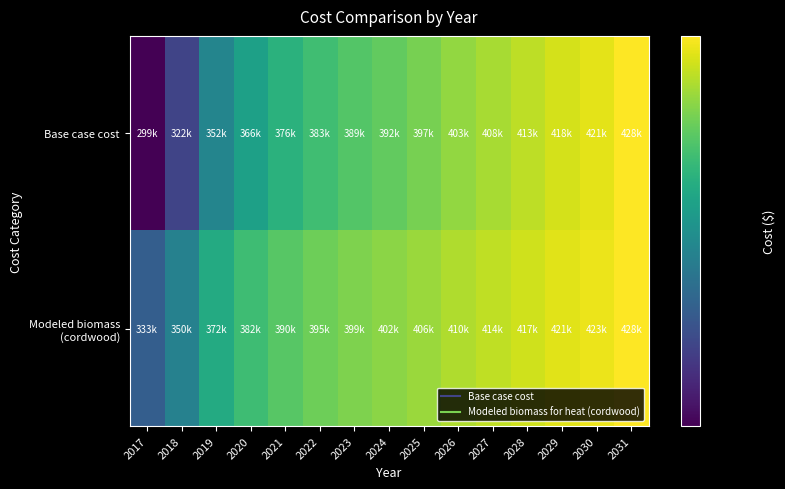

Count the number of categories in the chart.

15